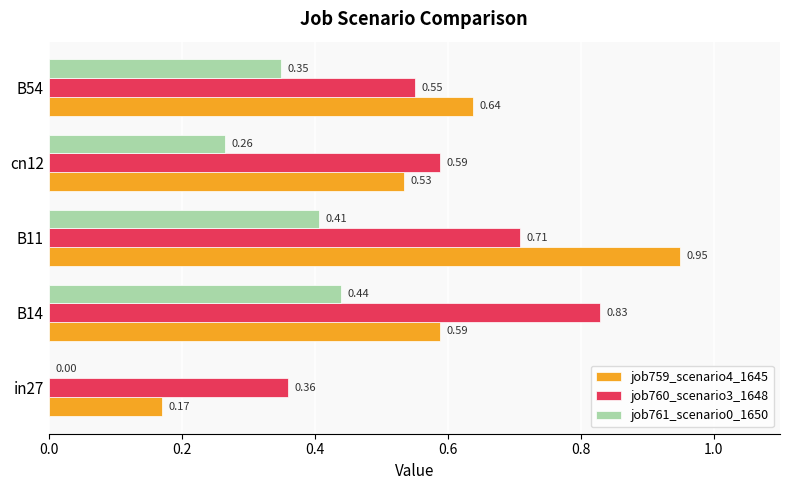

How many series are shown in this chart?

3